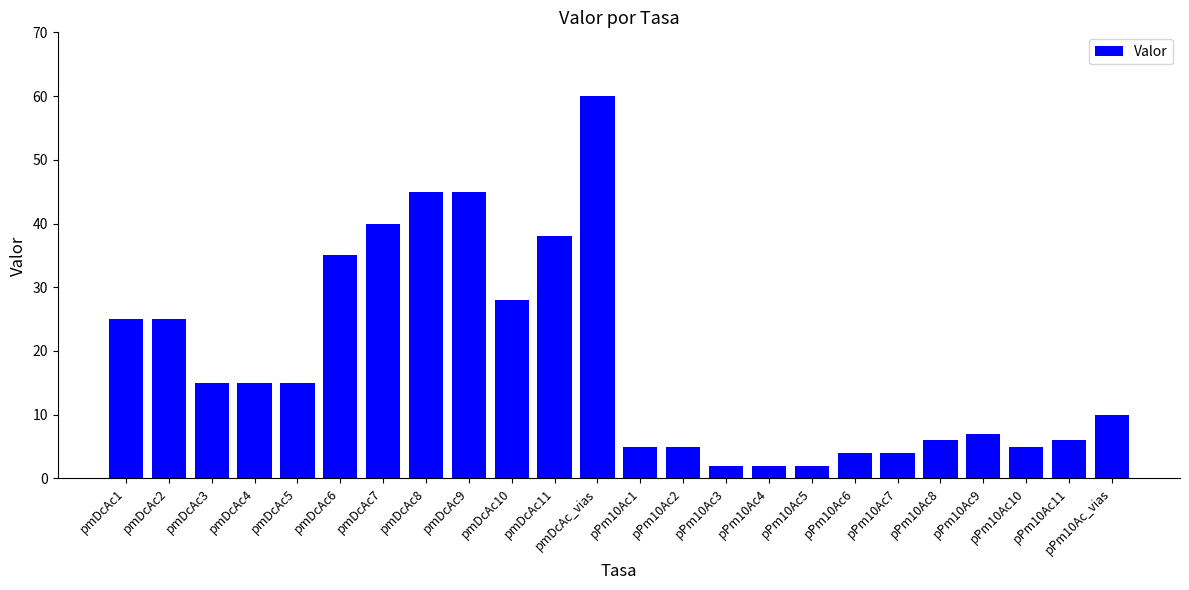

What is the difference between the maximum and minimum values?

58